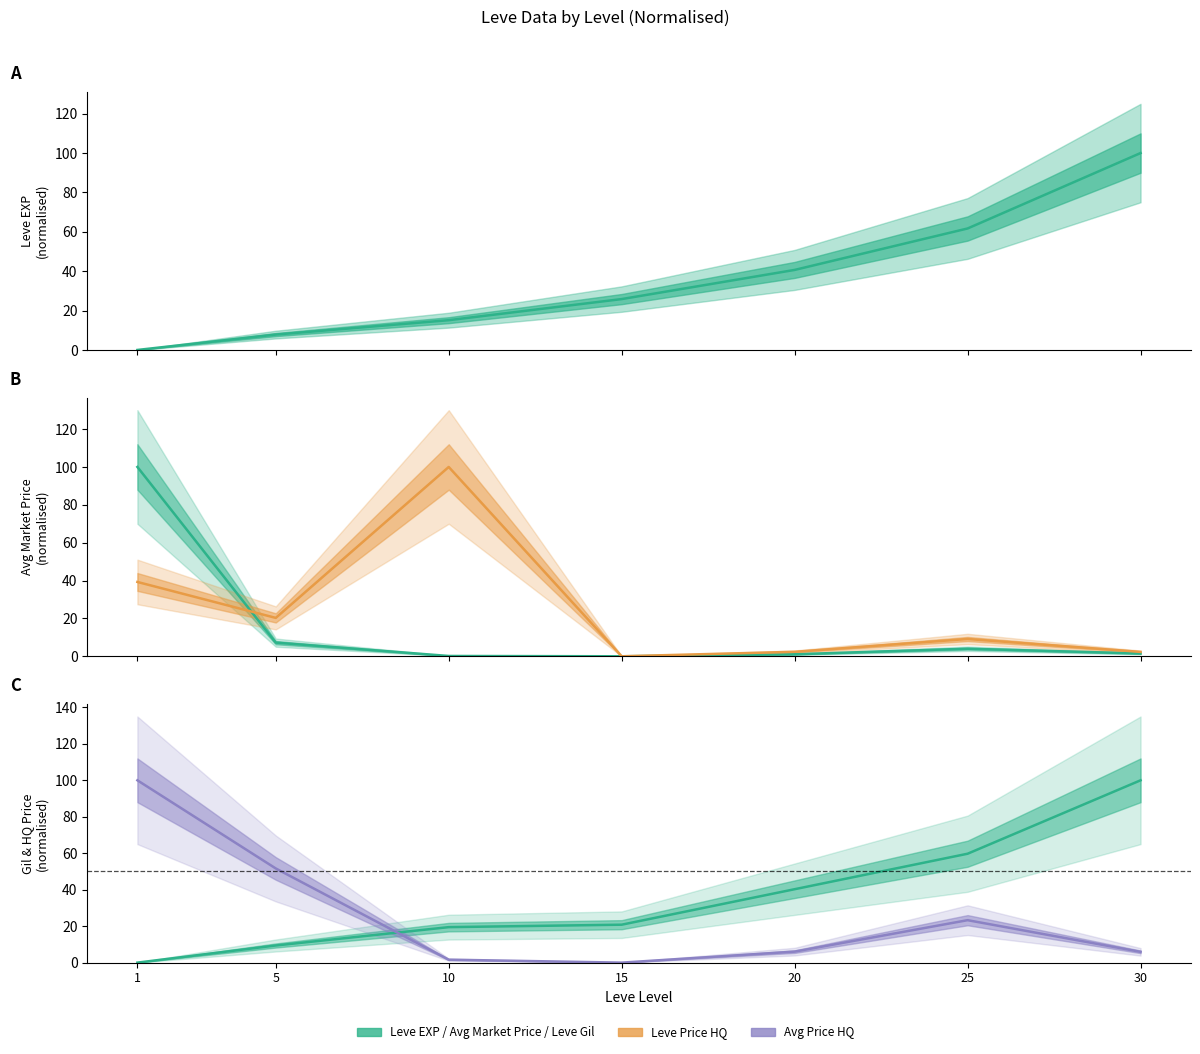

At which label does Leve EXP reach its minimum?

1